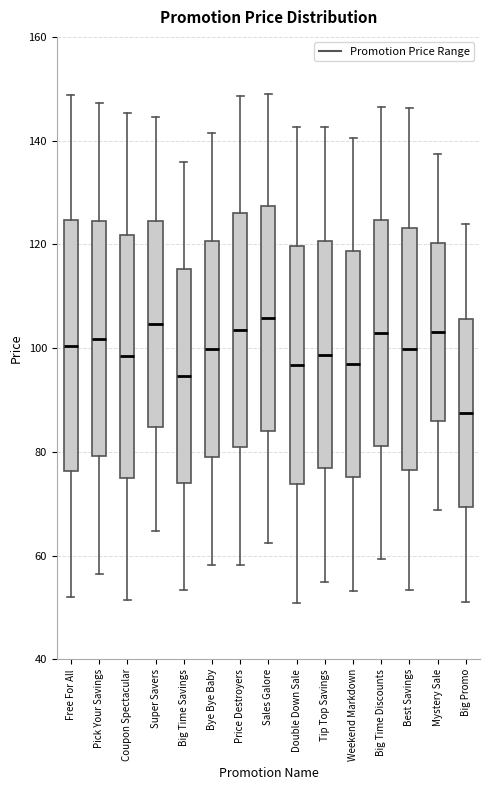

Reading left to right, transcribe this box plot: for each box, give where its median line is, the range the box spans, and where its two whiskers end, as read against the y-axis. The values are not printed on the chart, so give them approximately, as read against the axis.

Free For All: median 100, box 76 to 124, whiskers 52 to 148
Pick Your Savings: median 102, box 80 to 124, whiskers 56 to 148
Coupon Spectacular: median 98, box 74 to 122, whiskers 52 to 146
Super Savers: median 104, box 84 to 124, whiskers 64 to 144
Big Time Savings: median 94, box 74 to 116, whiskers 54 to 136
Bye Bye Baby: median 100, box 78 to 120, whiskers 58 to 142
Price Destroyers: median 104, box 80 to 126, whiskers 58 to 148
Sales Galore: median 106, box 84 to 128, whiskers 62 to 150
Double Down Sale: median 96, box 74 to 120, whiskers 50 to 142
Tip Top Savings: median 98, box 76 to 120, whiskers 54 to 142
Weekend Markdown: median 96, box 76 to 118, whiskers 54 to 140
Big Time Discounts: median 102, box 82 to 124, whiskers 60 to 146
Best Savings: median 100, box 76 to 124, whiskers 54 to 146
Mystery Sale: median 104, box 86 to 120, whiskers 68 to 138
Big Promo: median 88, box 70 to 106, whiskers 52 to 124